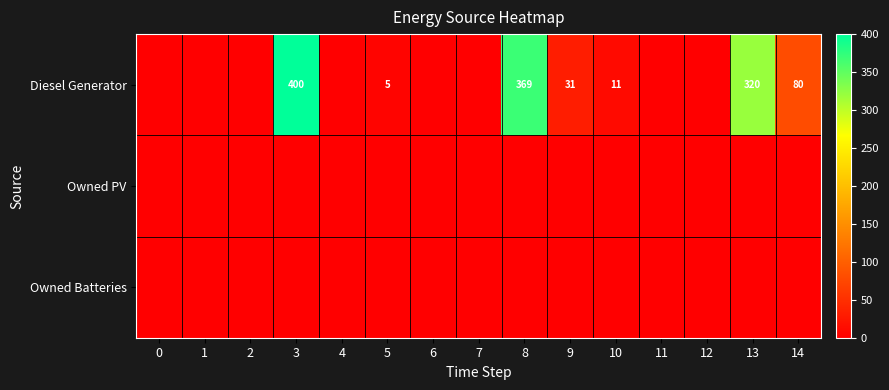

The value of Diesel Generator at 13 is 320. True or false?

True